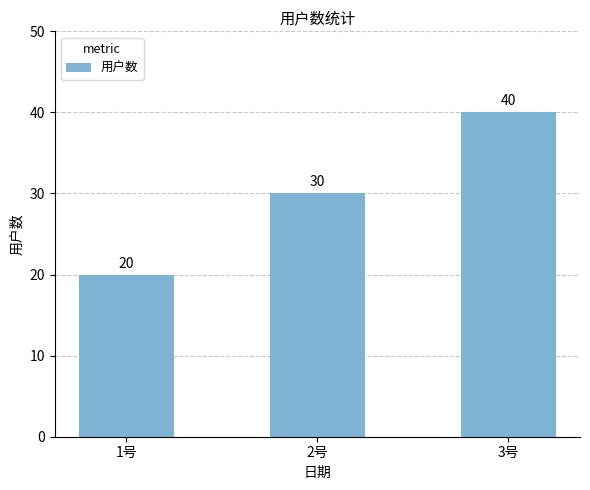

Which has a higher value, 3号 or 2号?

3号